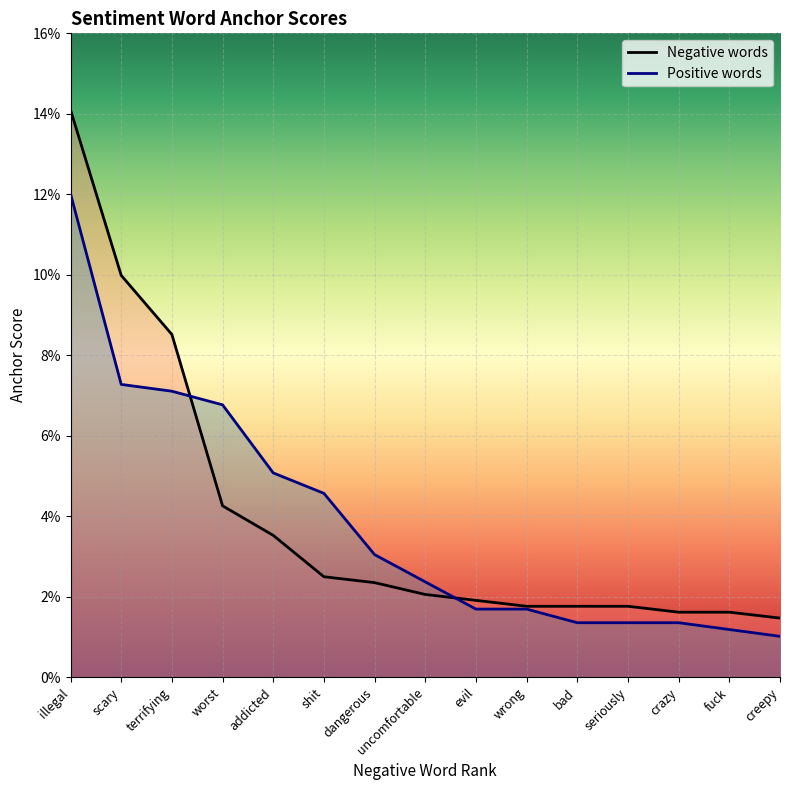

What are all the series names shown in the legend?

Negative words, Positive words